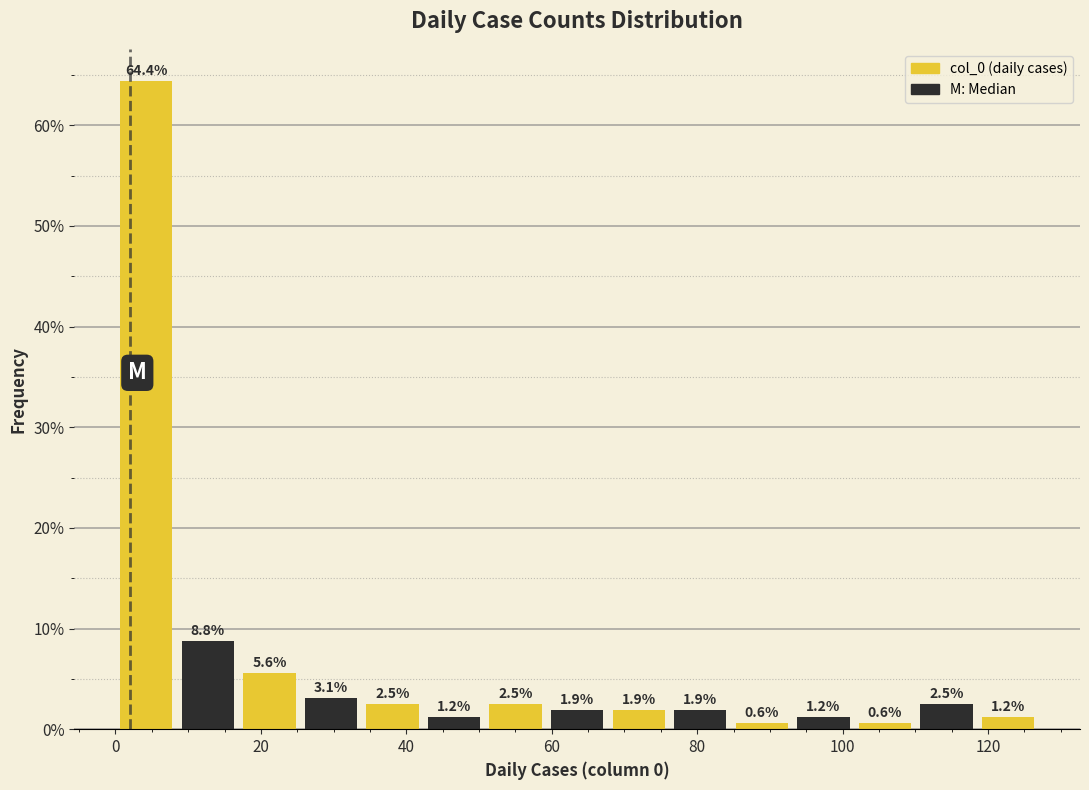

How tall is the bar that spans 0 to 8 on the x-axis? The bar edges are not printed on the chart, so give them approximately, as read against the axis.

64.4